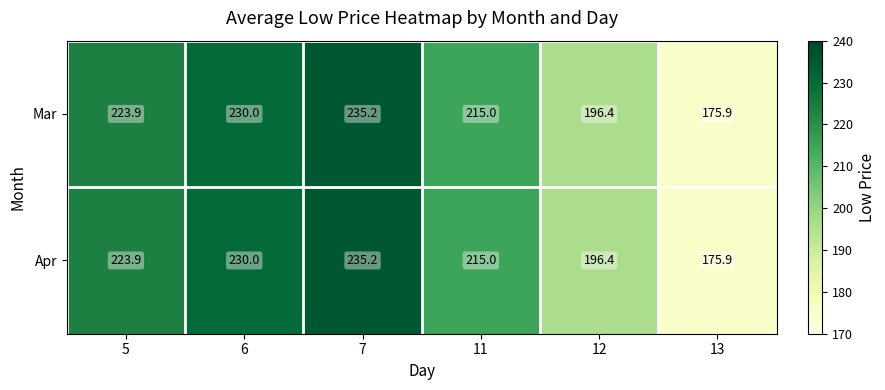

Where is Apr nearest to the value 205?

12